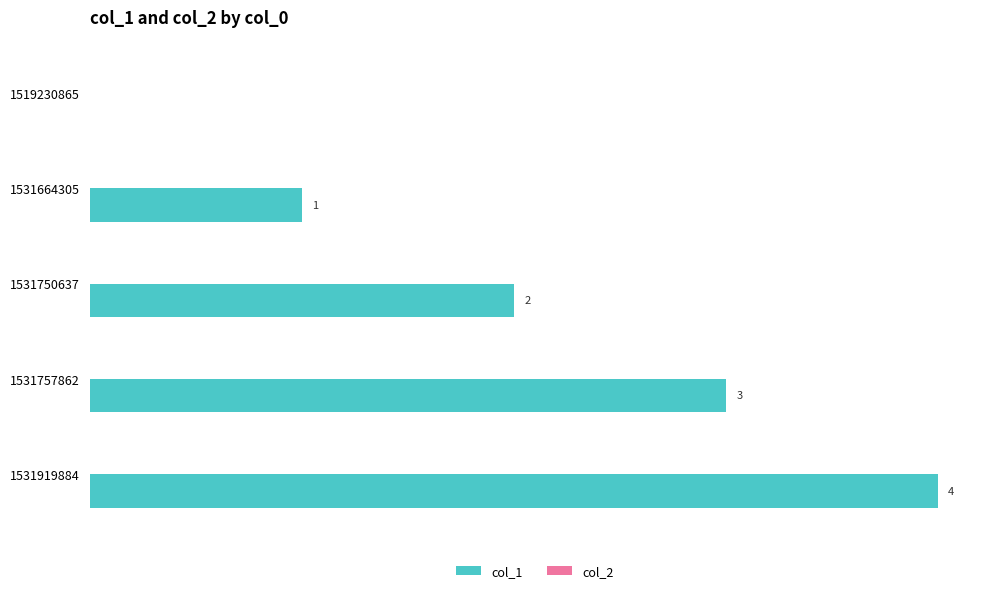

Are the bars horizontal?

Yes